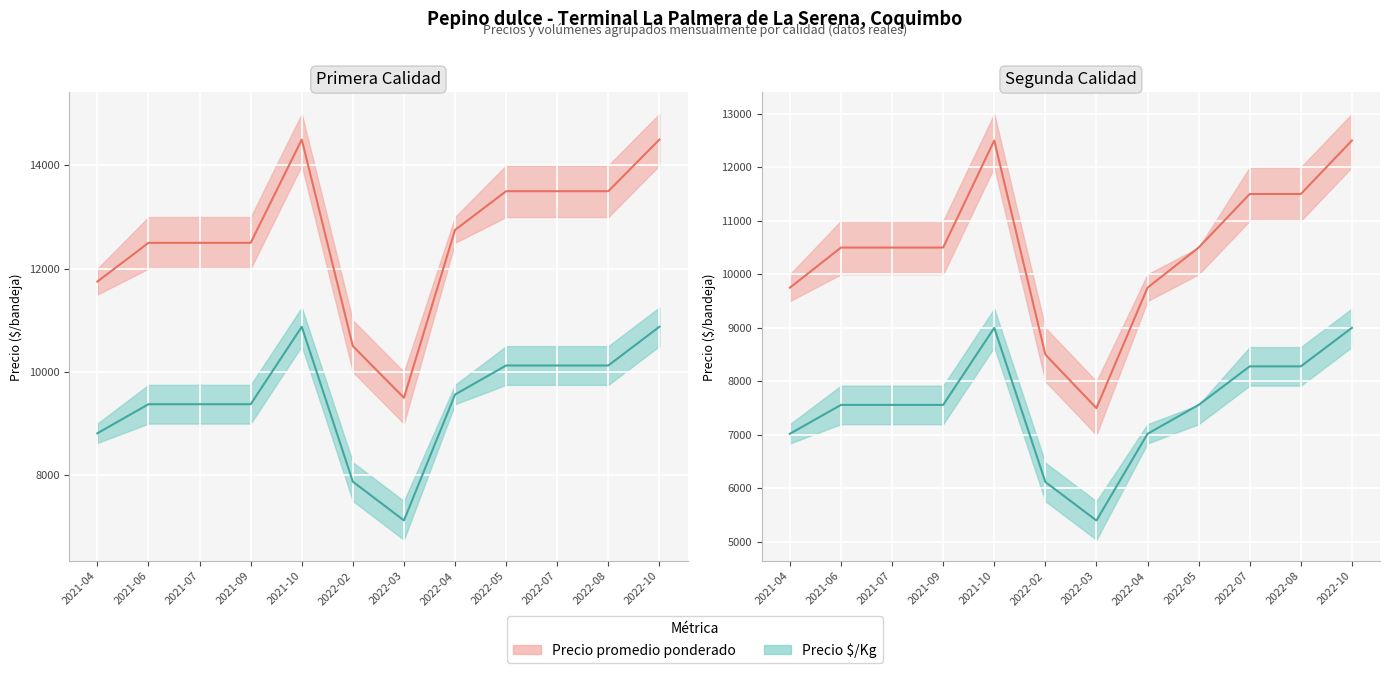

List the labels in order of Precio $/Kg value, largest first.

2021-10, 2022-10, 2022-07, 2022-08, 2021-06, 2021-07, 2021-09, 2022-05, 2021-04, 2022-04, 2022-02, 2022-03